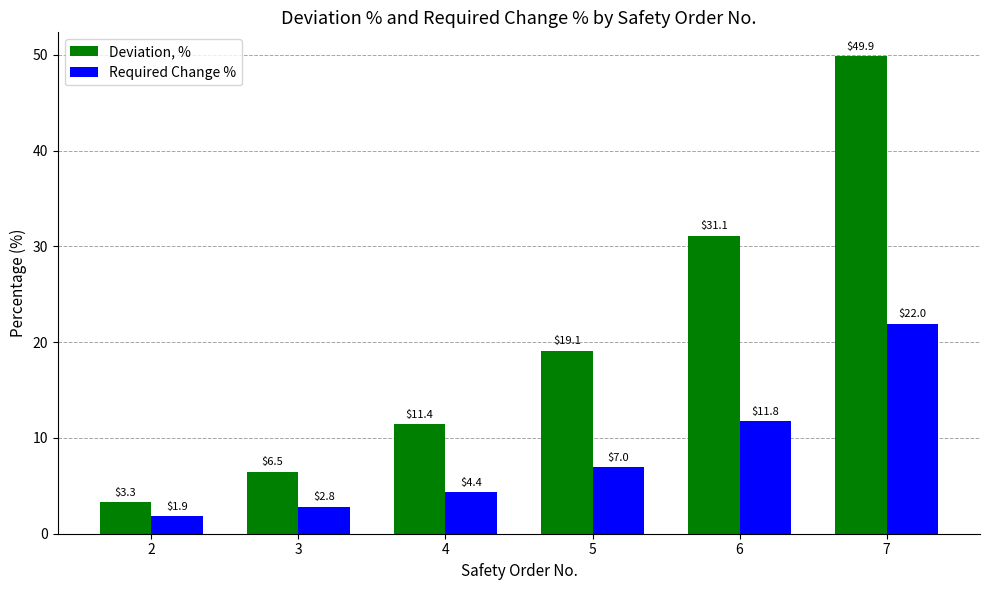

What is the difference between the second highest and minimum values in the Required Change % series?

9.9